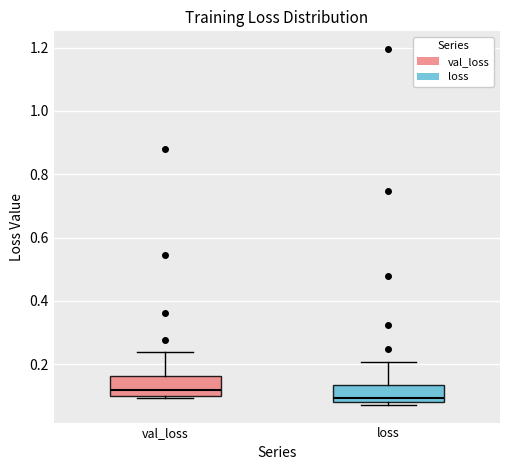

Reading left to right, transcribe this box plot: for each box, give where its median line is, the range the box spans, and where its two whiskers end, as read against the y-axis. The values are not printed on the chart, so give them approximately, as read against the axis.

val_loss: median 0.12, box 0.10 to 0.16, whiskers 0.10 (just below the box's lower edge) to 0.24
loss: median 0.10, box 0.08 to 0.14, whiskers 0.08 (just below the box's lower edge) to 0.20